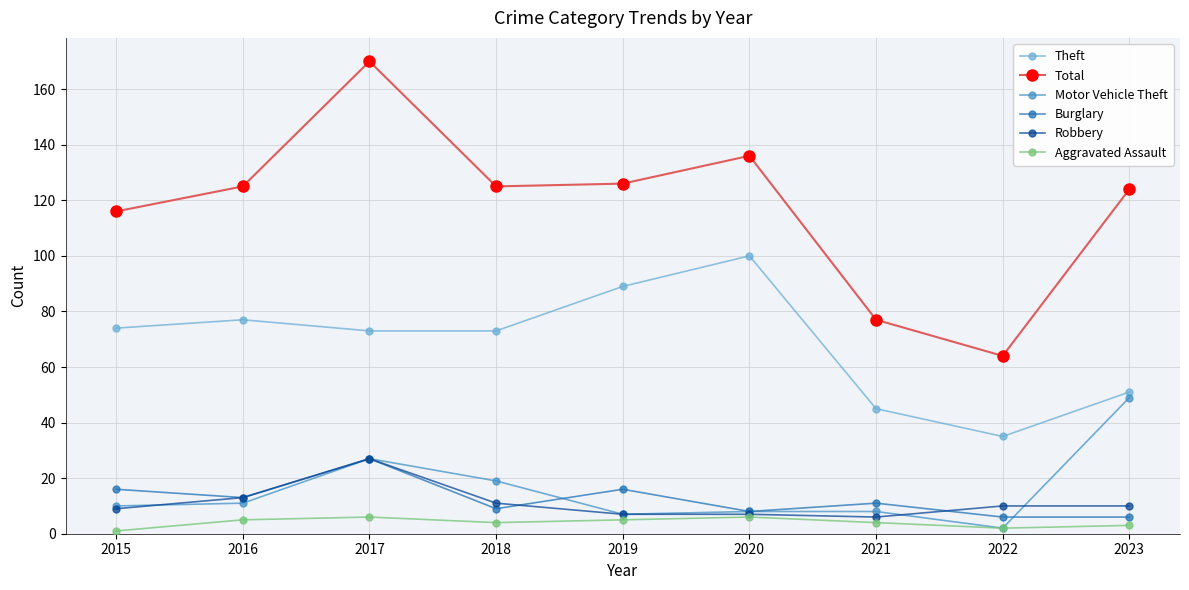

At which category is the sum across all series the highest?

2017